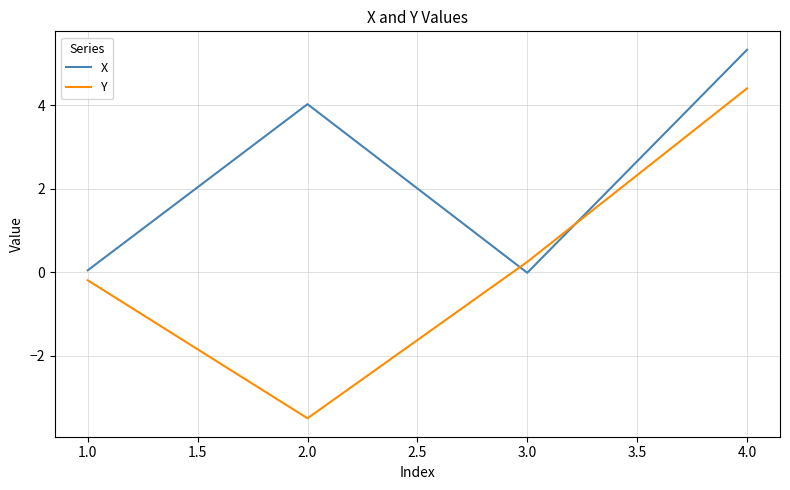

Does the chart display data point markers on the line(s)?

No